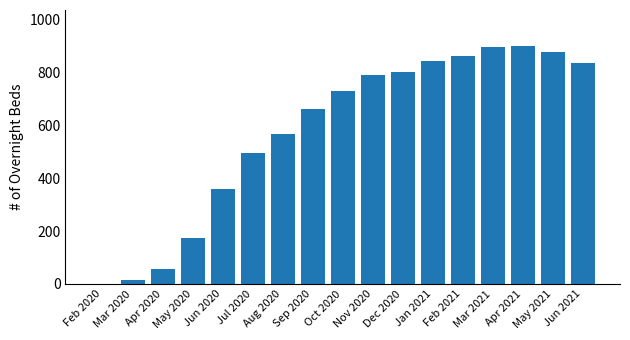

Which has a higher value, May 2020 or Jul 2020?

Jul 2020